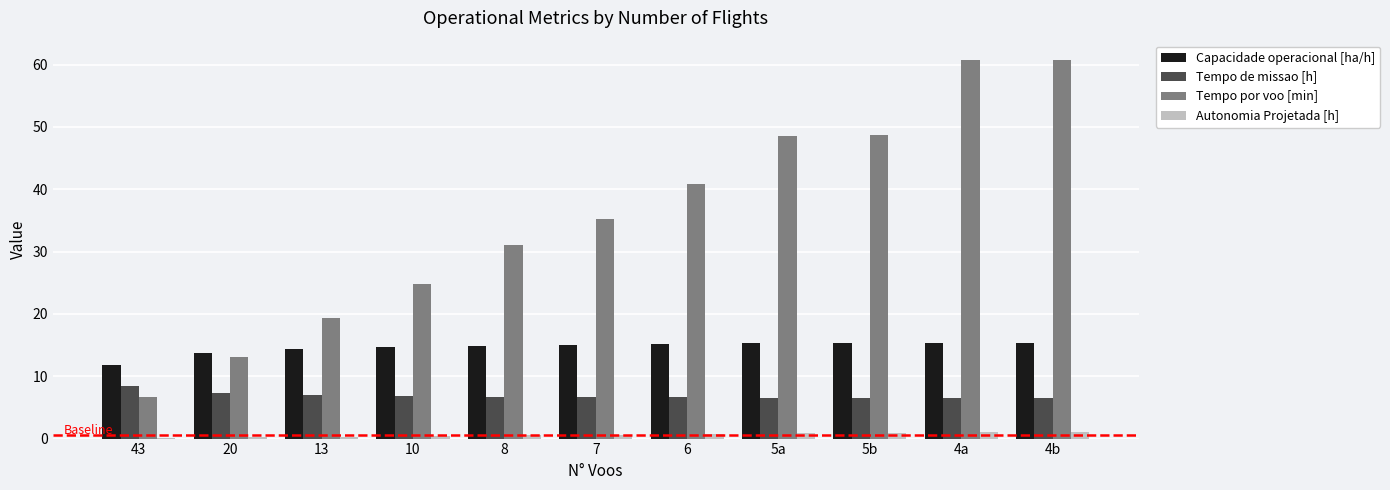

Which series changed the most between 10 and 8?

Tempo por voo [min]